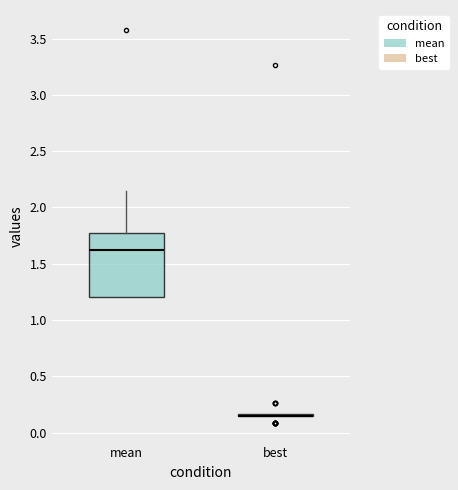

Reading left to right, read every box against the y-axis: the position of its median line, the range the box covers, and the ends of its whiskers. The values are not printed on the chart, so give them approximately, as read against the axis.

mean: median 1.65, box 1.20 to 1.80, whiskers 1.20 to 2.15
best: box collapsed to a line at 0.15, whiskers 0.15 to 0.15